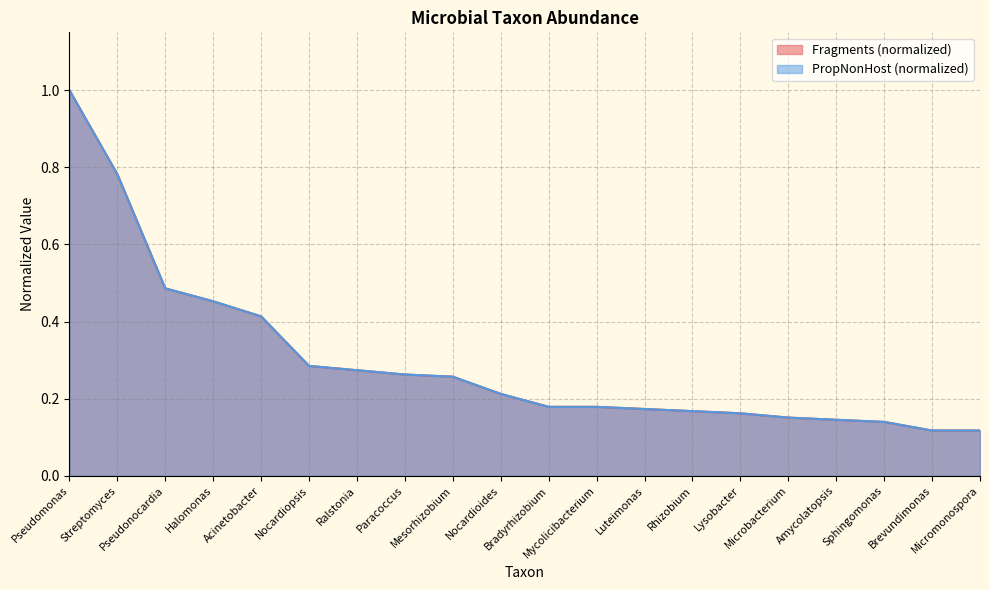

What is the maximum value for Fragments?

1.0